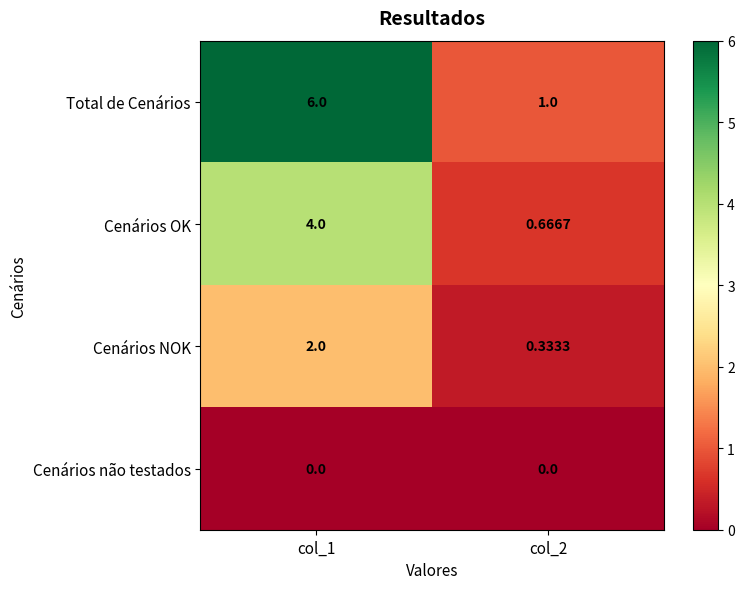

What is the total value across all series at col_2?

2.0